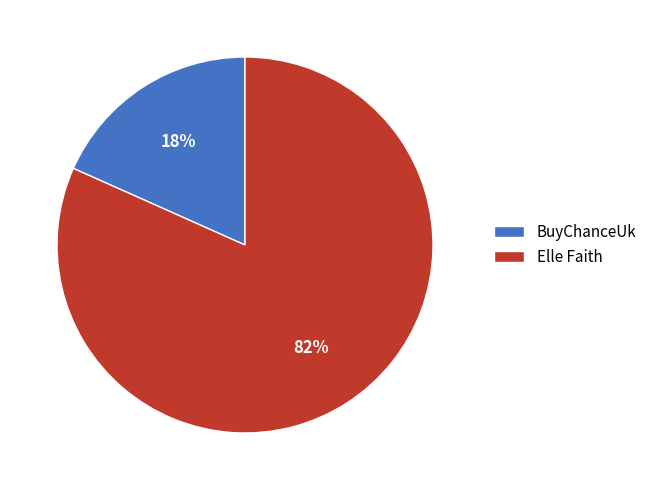

To the nearest percent, what is the average slice percentage?

50%